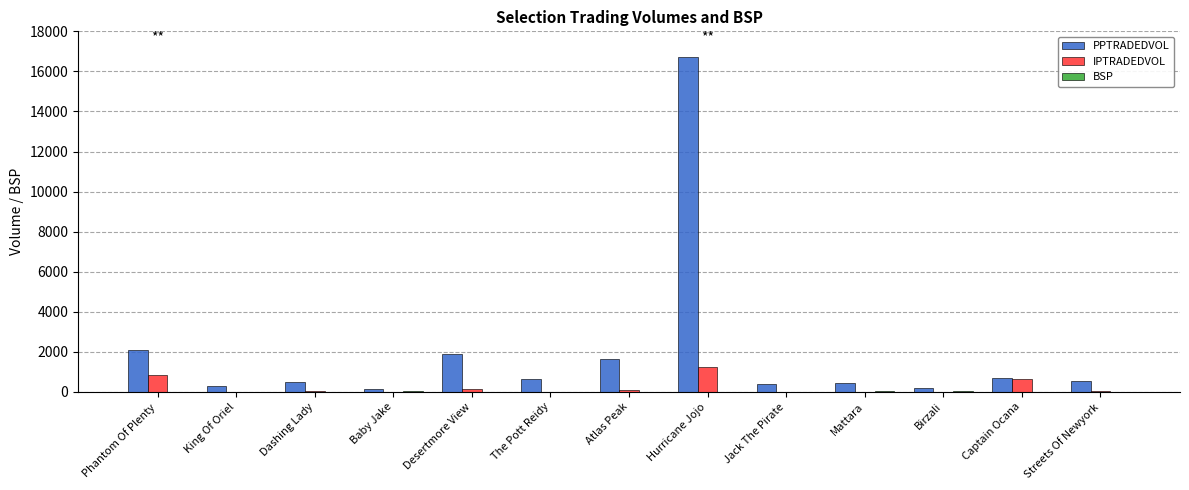

What is the spread (max minus min) of values at King Of Oriel?

293.3